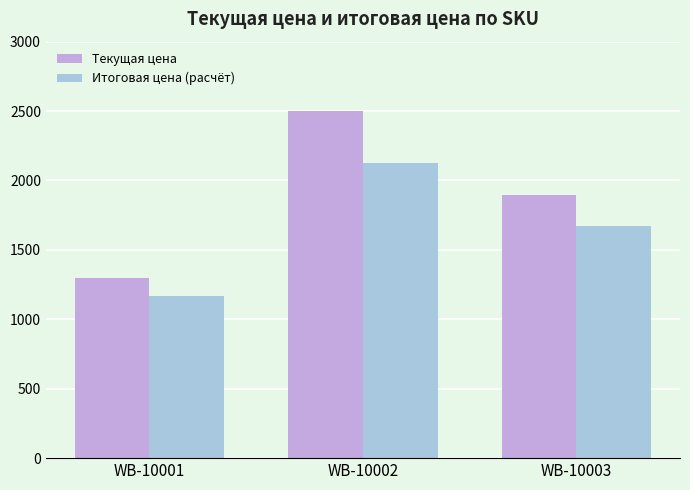

How many bars are there in each group?

2